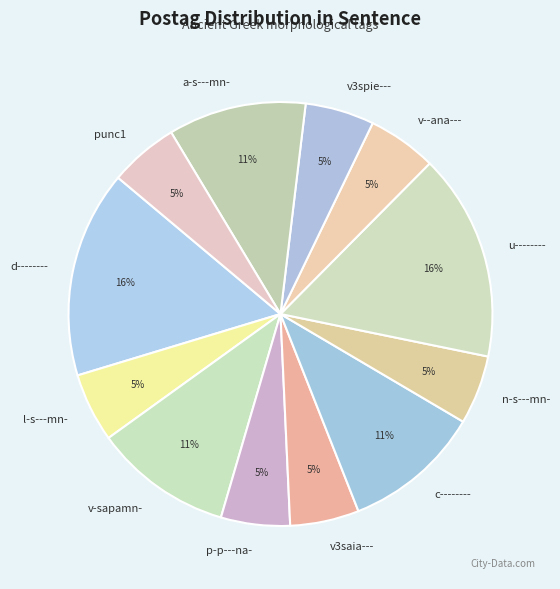

To the nearest percent, what is the difference between the largest and smallest slice percentages?

11%